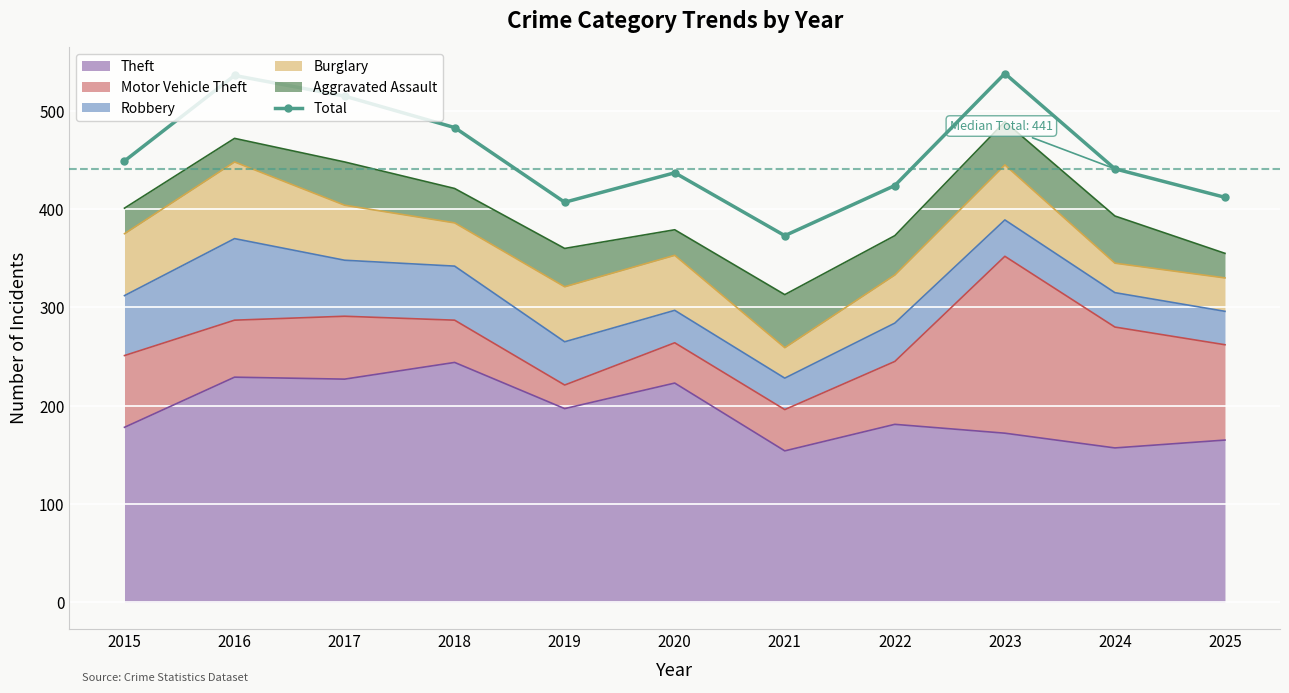

At which category does the chart reach its peak across all series?

2023